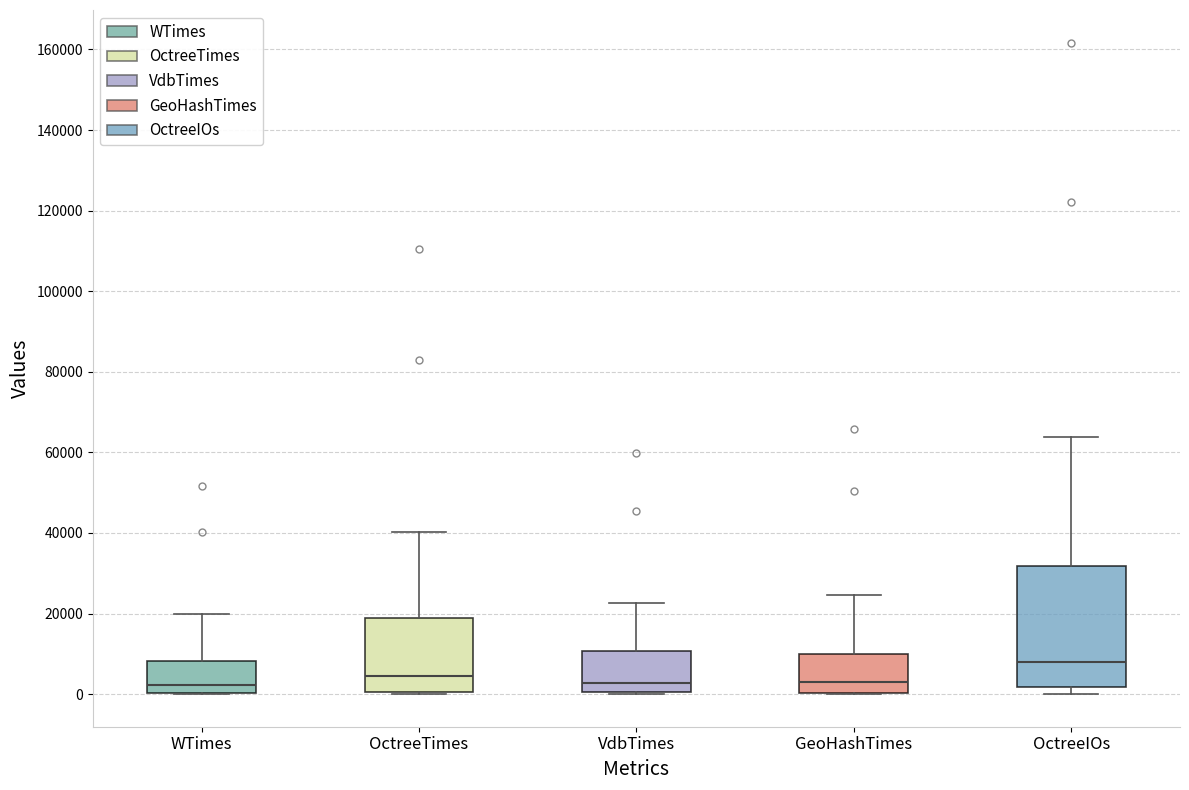

Which box has the highest median line?

OctreeIOs